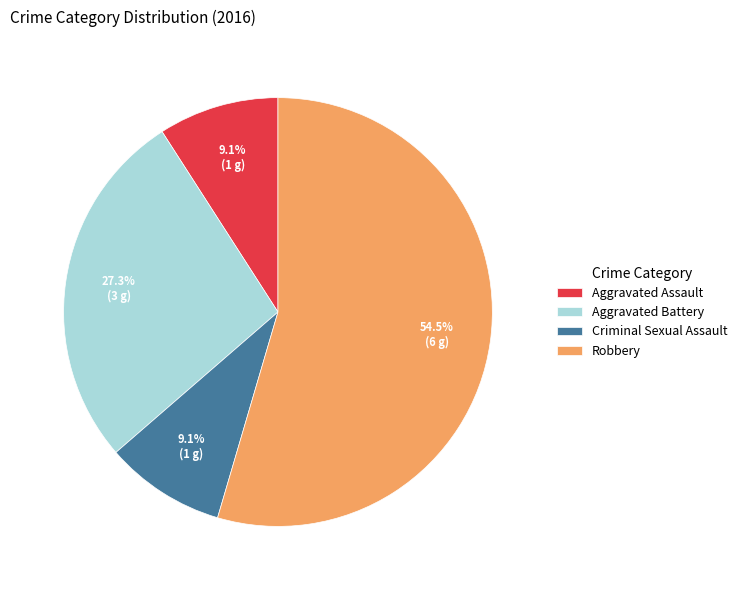

How much of the chart is everything except Aggravated Battery?

72.7%